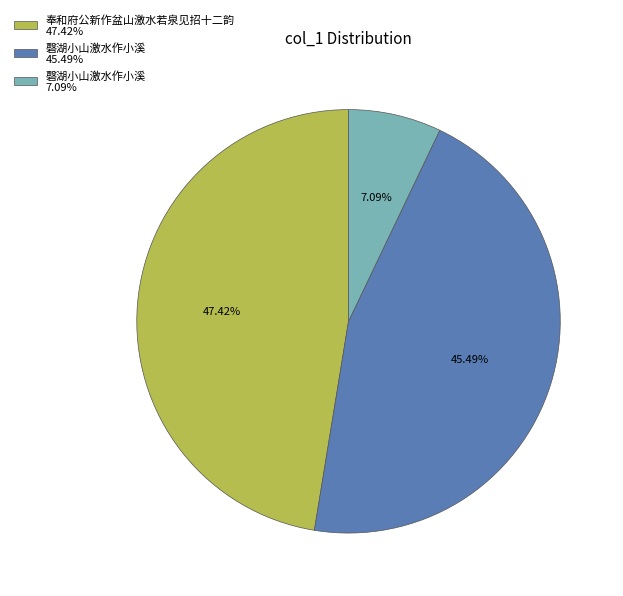

Is the sum of 磬湖小山激水作小溪 45.49% and 磬湖小山激水作小溪 7.09% greater than half?

Yes